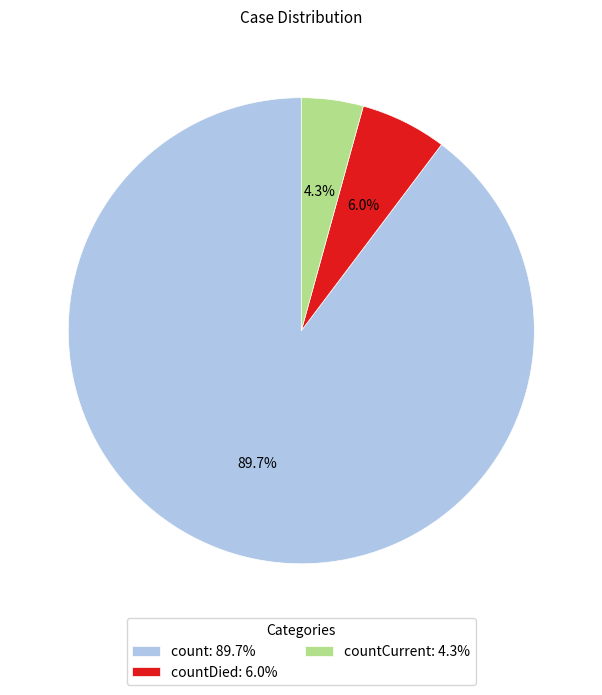

What is the largest slice in the pie chart?

count: 89.7%